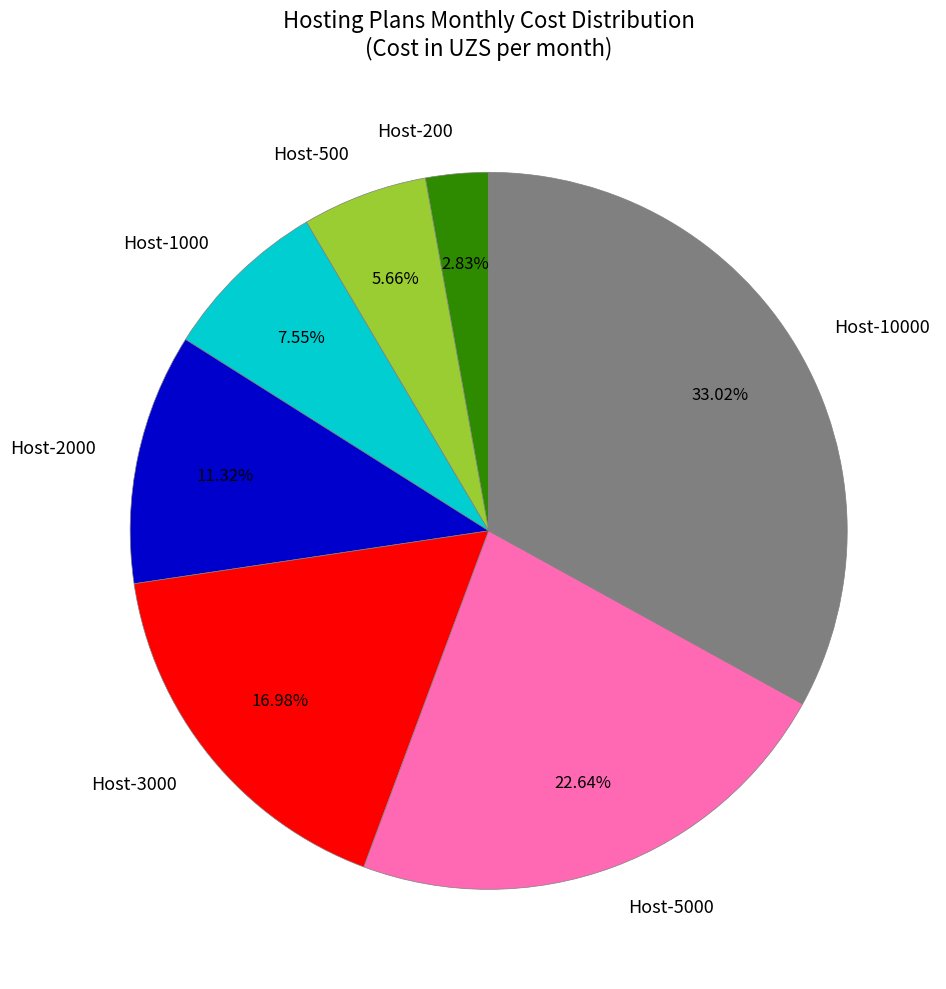

Combined, do Host-500 and Host-10000 account for over 50%?

No